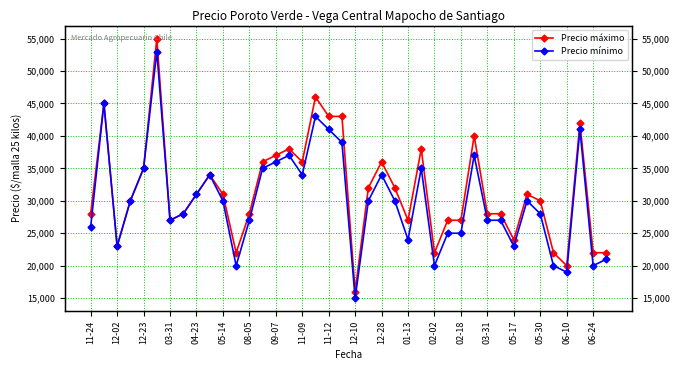

True or false: Precio máximo has a value of 31000 at 33.

True